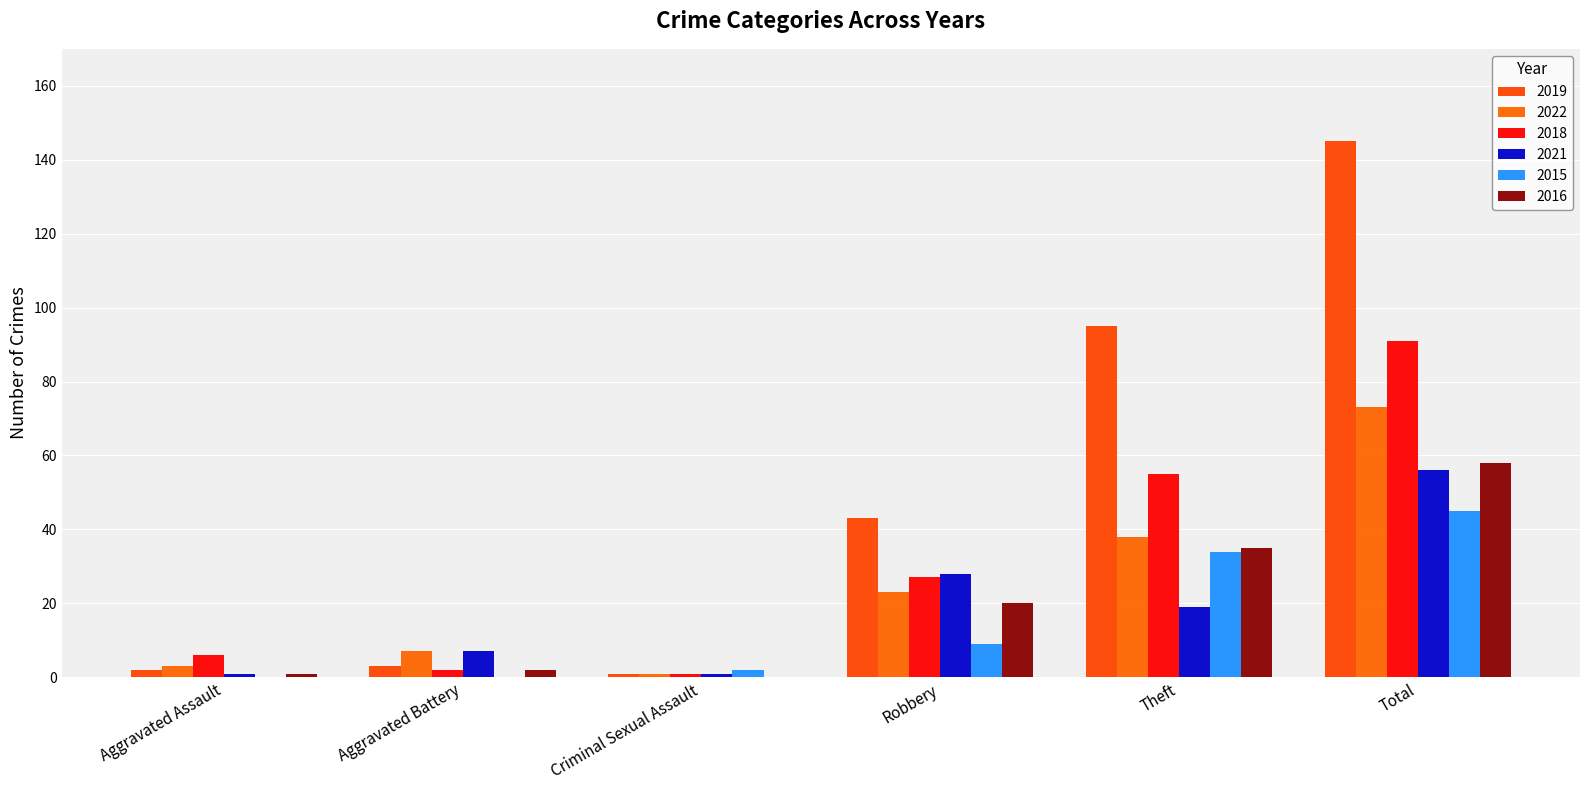

Which series has the largest total across all categories?

2019